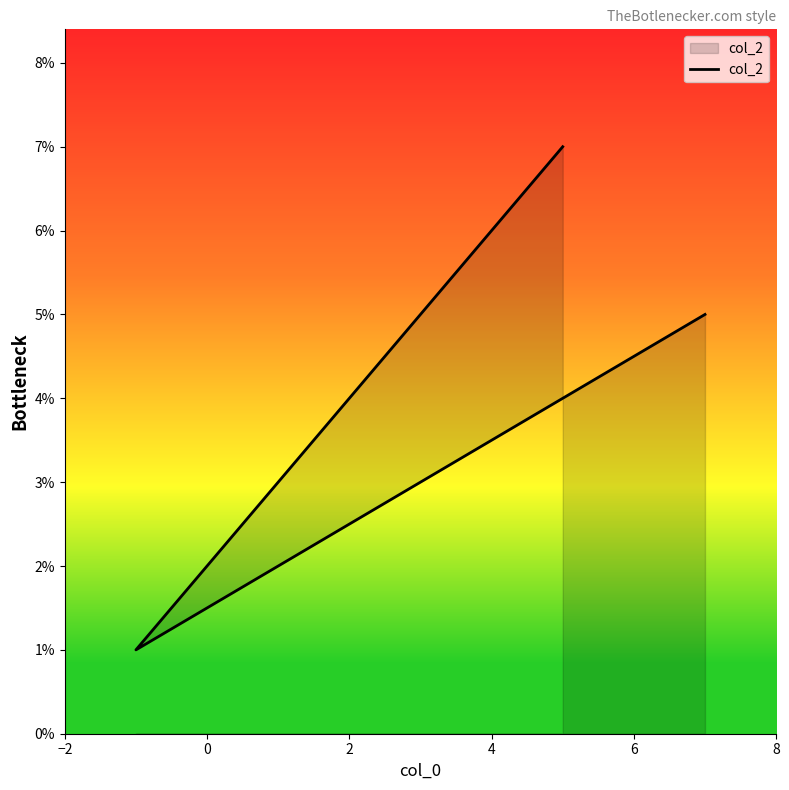

Reading right to left, extract all data points from this chart.

5	1	7